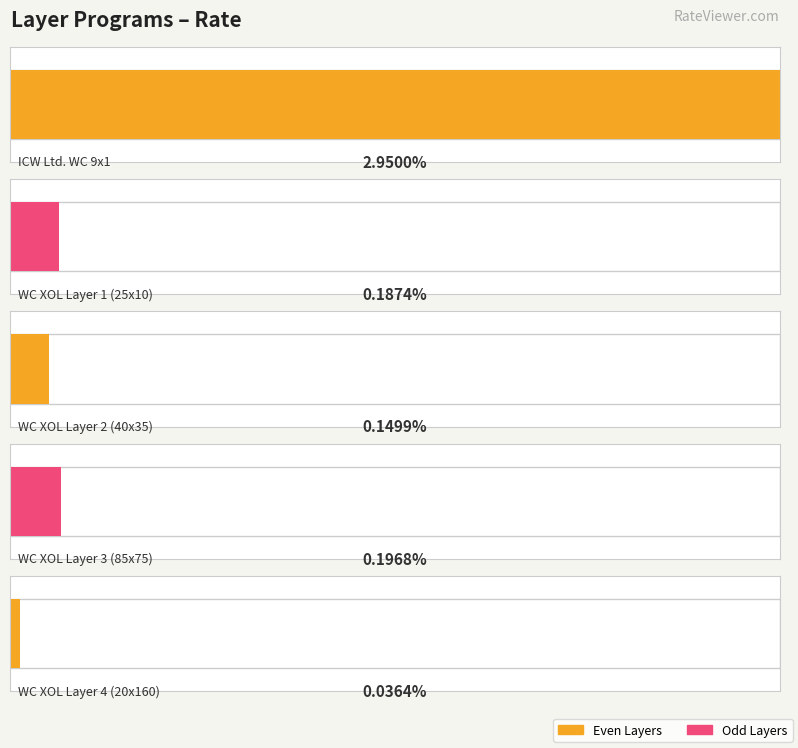

Rank the categories by value from highest to lowest.

1, 4, 2, 3, 5